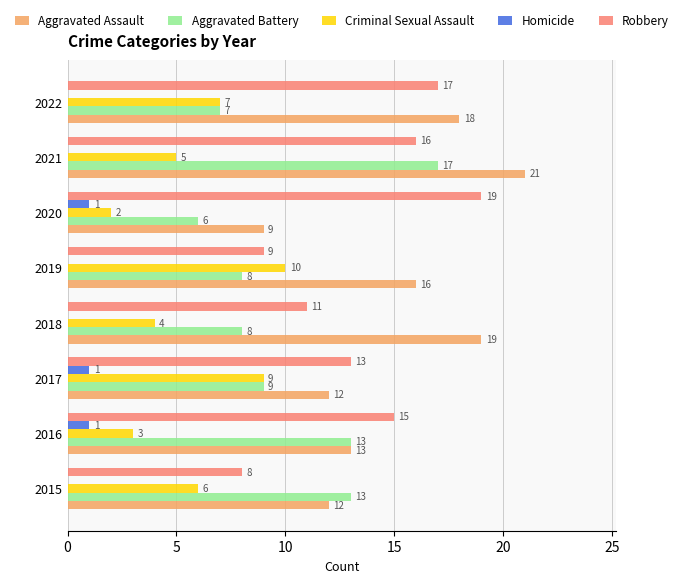

Count the number of categories in the chart.

8